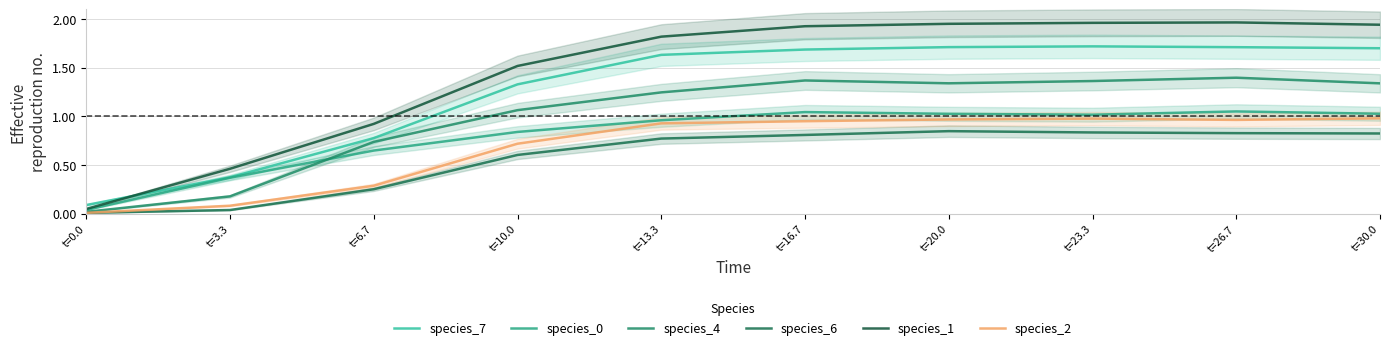

True or false: species_6 and species_7 cross at least once.

False